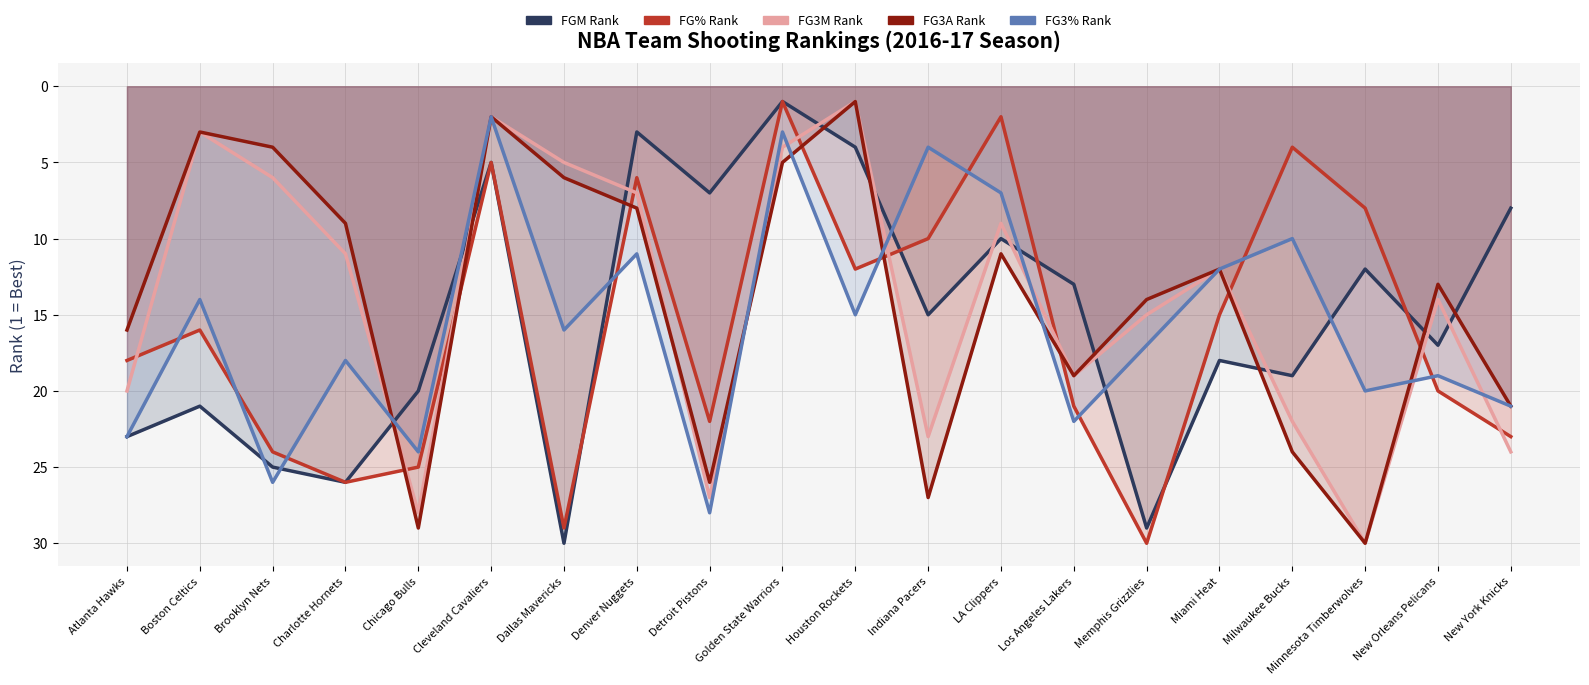

What is the difference between the FG_PCT_RANK values at Miami Heat and Los Angeles Lakers?

6